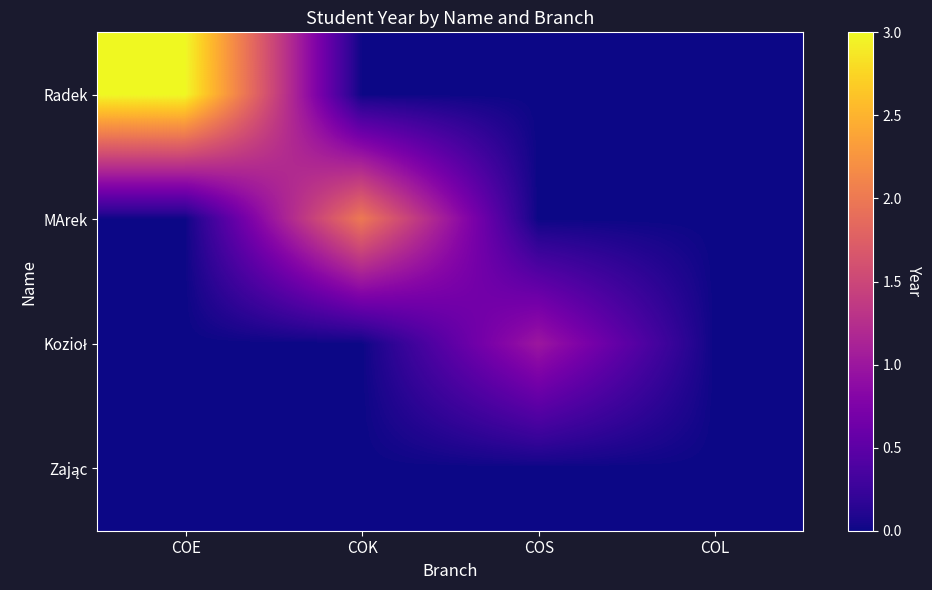

Between COL and COK, which is larger?

COL